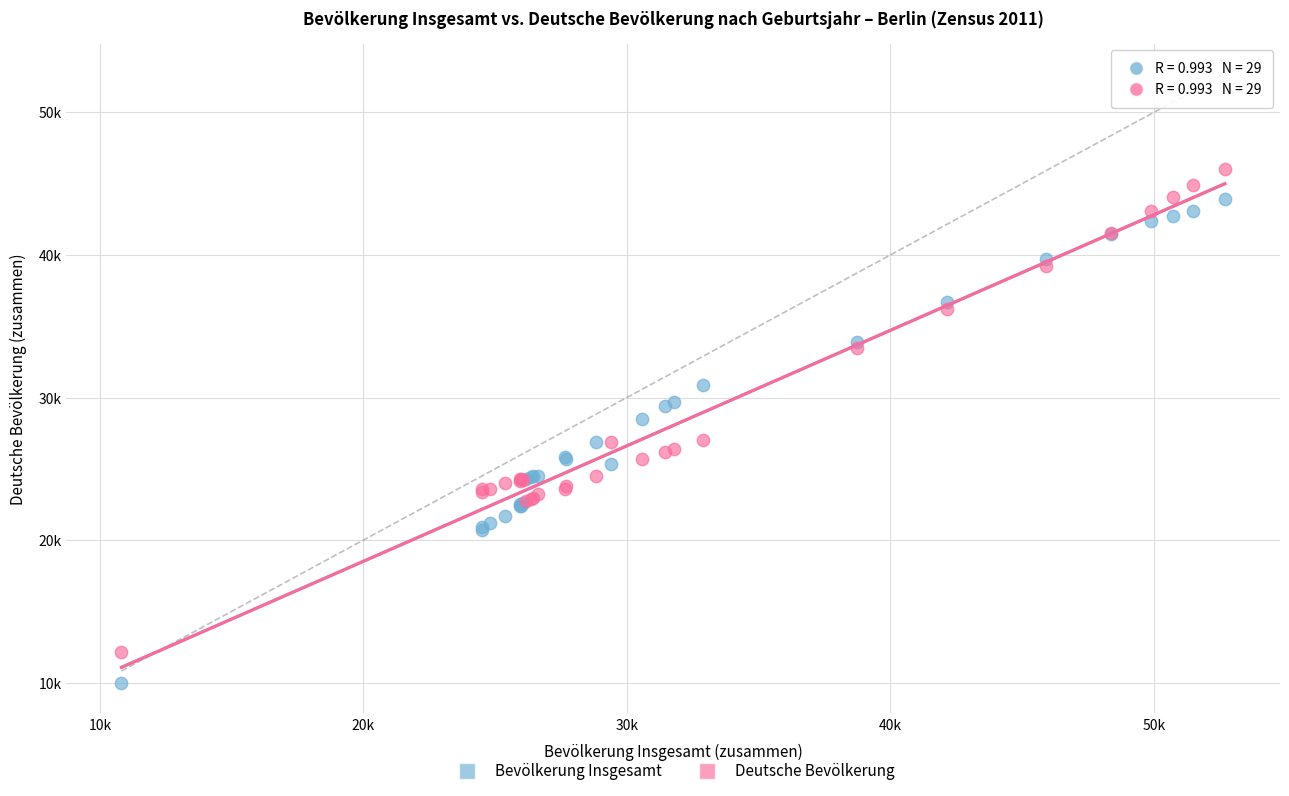

What are all the series names shown in the legend?

Bevölkerung Insgesamt, Deutsche Bevölkerung